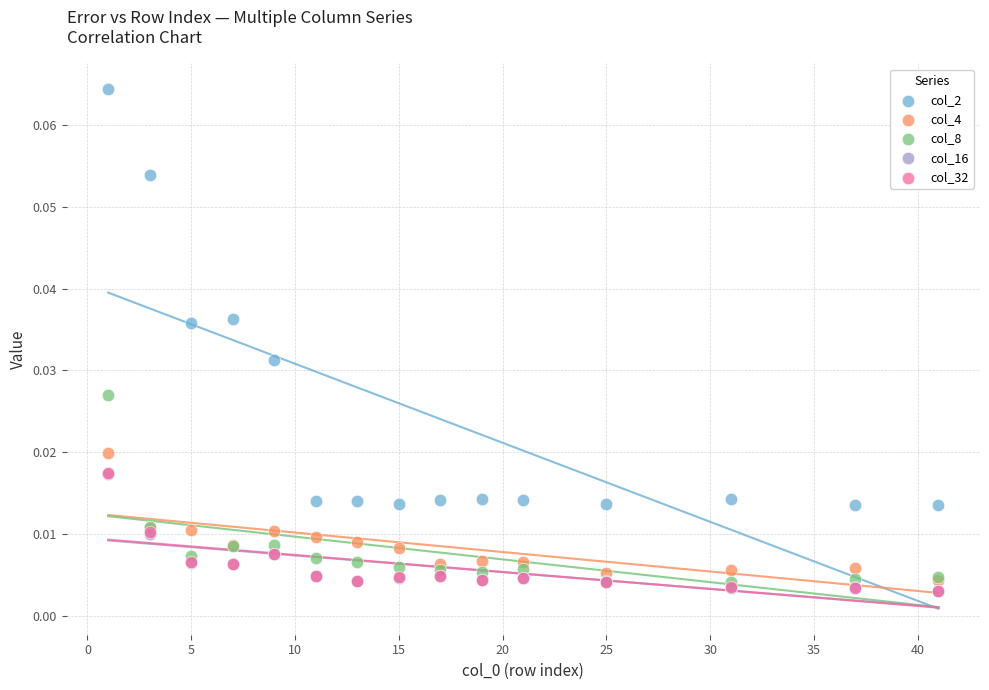

Which series has the widest spread of Y values?

col_2